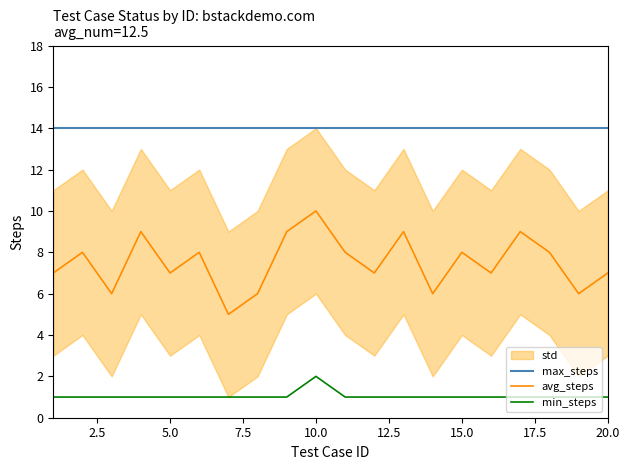

What is the minimum value for max_steps?

14